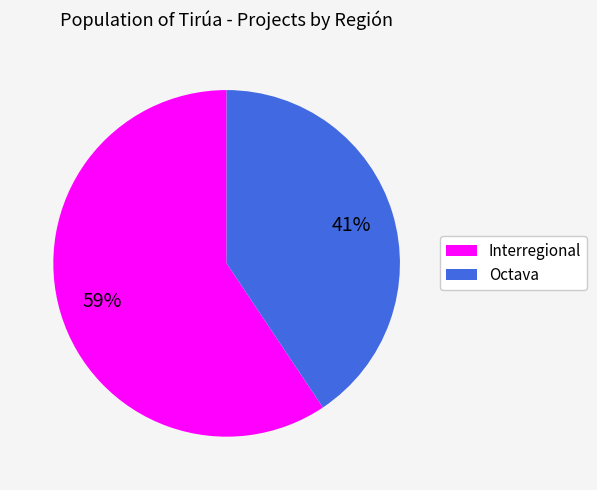

Rank the categories by value from lowest to highest.

Octava, Interregional